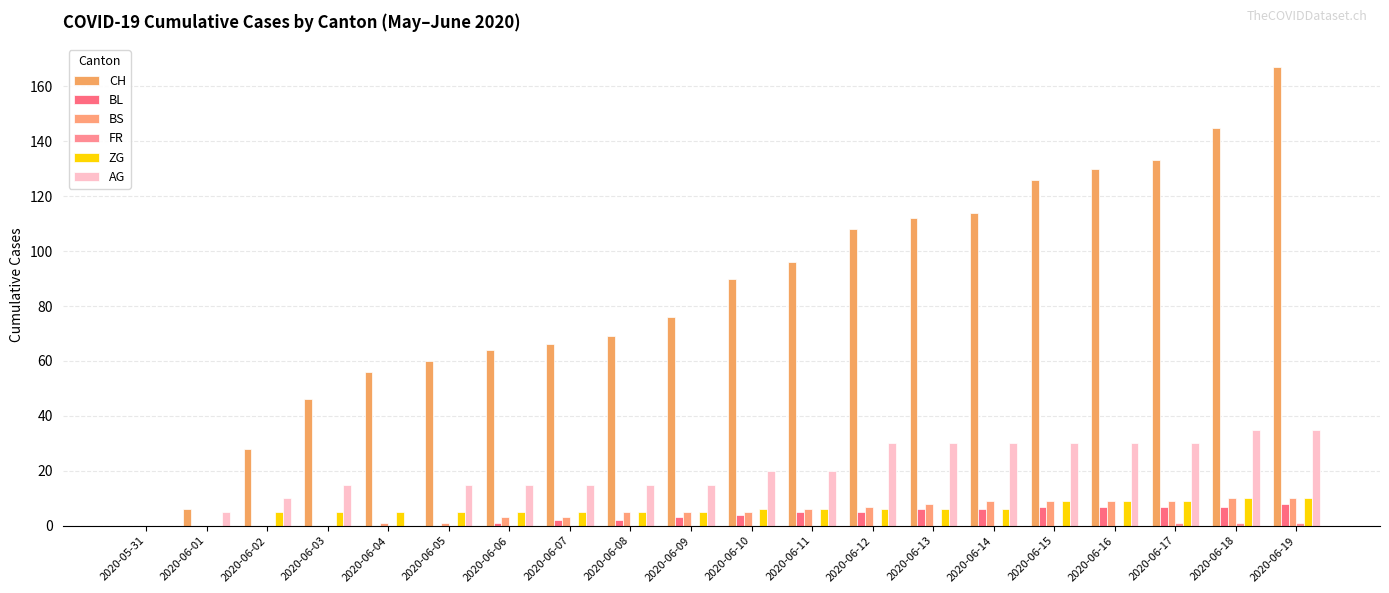

What is the highest value of the AG series?

35